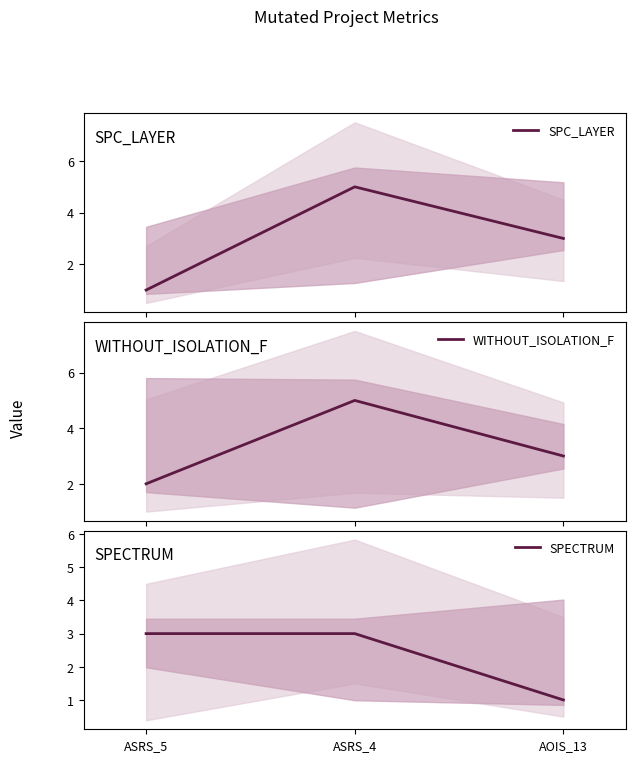

True or false: WITHOUT_ISOLATION_F has a value of 2 at ASRS_5.

True